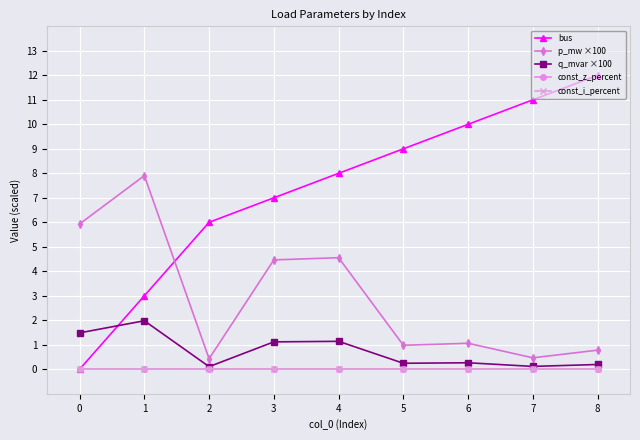

Is this an area chart (filled region under the line)?

No